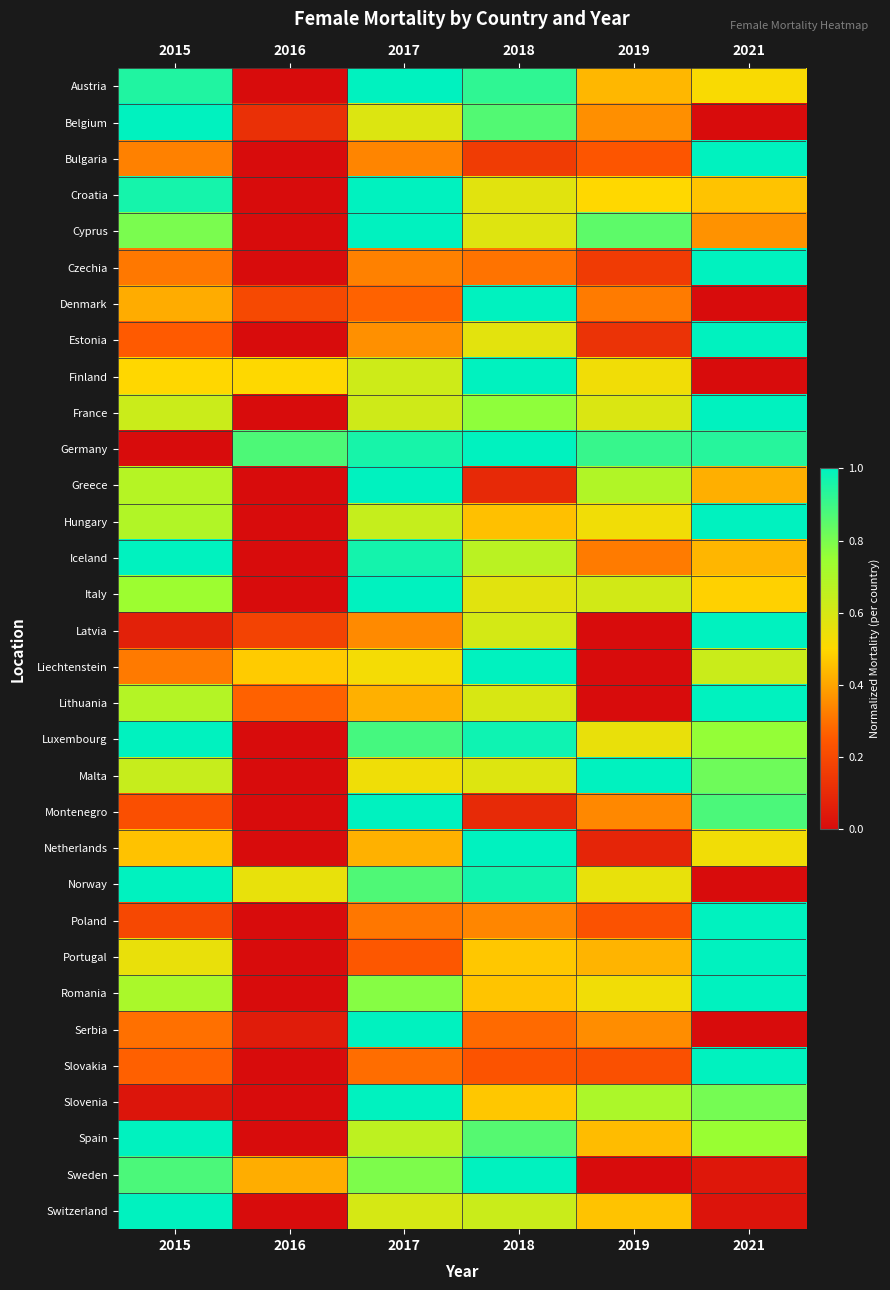

Rank the series by their maximum value, from highest to lowest.

Austria, Belgium, Bulgaria, Croatia, Cyprus, Czechia, Denmark, Estonia, Finland, France, Germany, Greece, Hungary, Iceland, Italy, Latvia, Liechtenstein, Lithuania, Luxembourg, Malta, Montenegro, Netherlands, Norway, Poland, Portugal, Romania, Serbia, Slovakia, Slovenia, Spain, Sweden, Switzerland